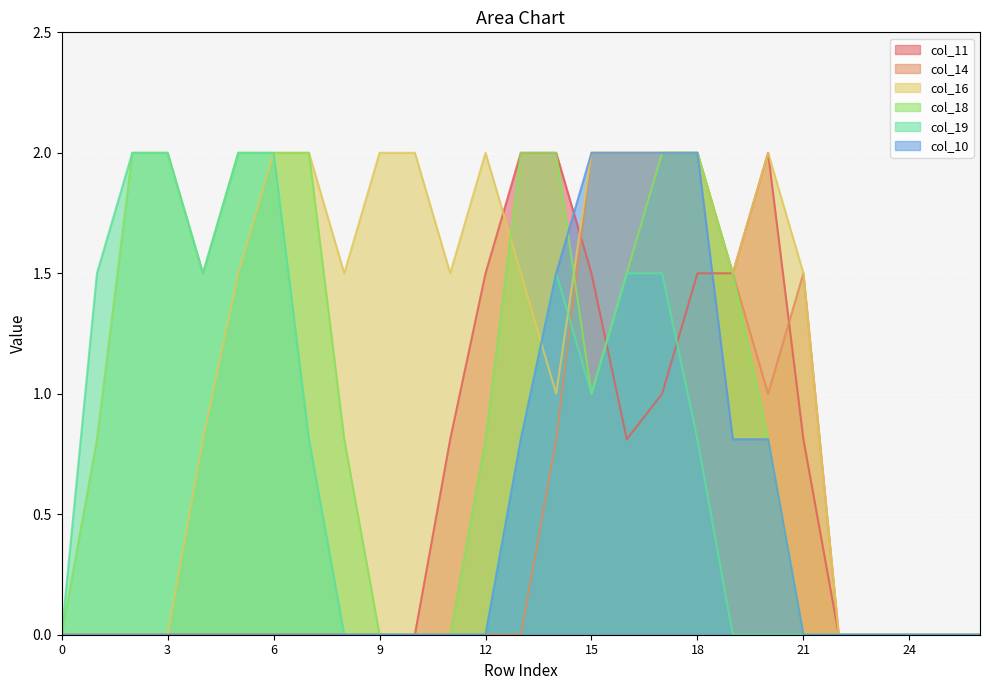

Reading left to right, what are all the values shown in this chart?

col_11: 0.0	0.0	0.0	0.0	0.0	0.0	0.0	0.0	0.0	0.0	0.0	0.8	1.5	2.0	2.0	1.5	0.8	1.0	1.5	1.5	2.0	0.8	0.0	0.0	0.0	0.0	0.0
col_14: 0.0	0.0	0.0	0.0	0.0	0.0	0.0	0.0	0.0	0.0	0.0	0.0	0.0	0.0	0.8	2.0	2.0	2.0	2.0	1.5	1.0	1.5	0.0	0.0	0.0	0.0	0.0
col_16: 0.0	0.0	0.0	0.0	0.8	1.5	2.0	2.0	1.5	2.0	2.0	1.5	2.0	1.5	1.0	2.0	2.0	2.0	2.0	1.5	2.0	1.5	0.0	0.0	0.0	0.0	0.0
col_18: 0.0	0.8	2.0	2.0	1.5	2.0	2.0	2.0	0.8	0.0	0.0	0.0	0.8	2.0	2.0	1.0	1.5	2.0	2.0	1.5	0.8	0.0	0.0	0.0	0.0	0.0	0.0
col_19: 0.0	1.5	2.0	2.0	1.5	2.0	2.0	0.8	0.0	0.0	0.0	0.0	0.0	0.8	1.5	1.0	1.5	1.5	0.8	0.0	0.0	0.0	0.0	0.0	0.0	0.0	0.0
col_10: 0.0	0.0	0.0	0.0	0.0	0.0	0.0	0.0	0.0	0.0	0.0	0.0	0.0	0.8	1.5	2.0	2.0	2.0	2.0	0.8	0.8	0.0	0.0	0.0	0.0	0.0	0.0